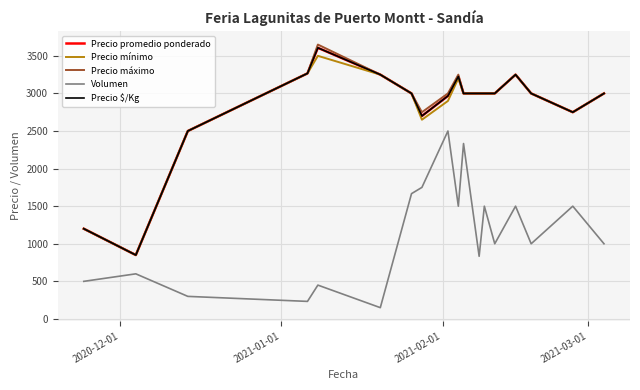

Does the chart have visible grid lines?

Yes